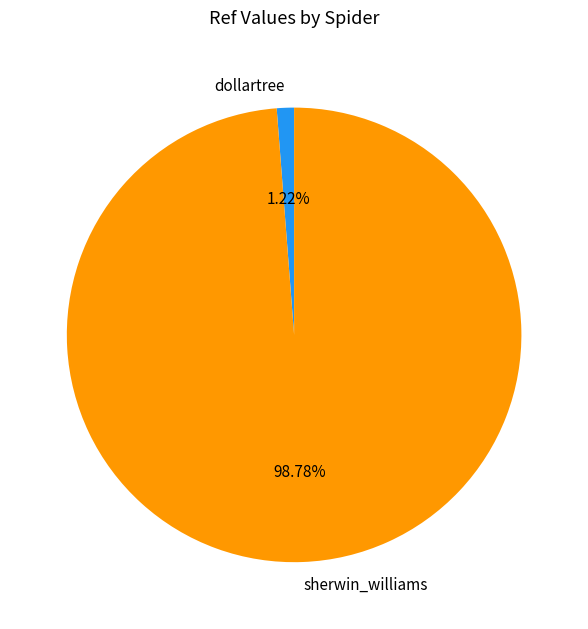

Count the number of slices in the pie.

2